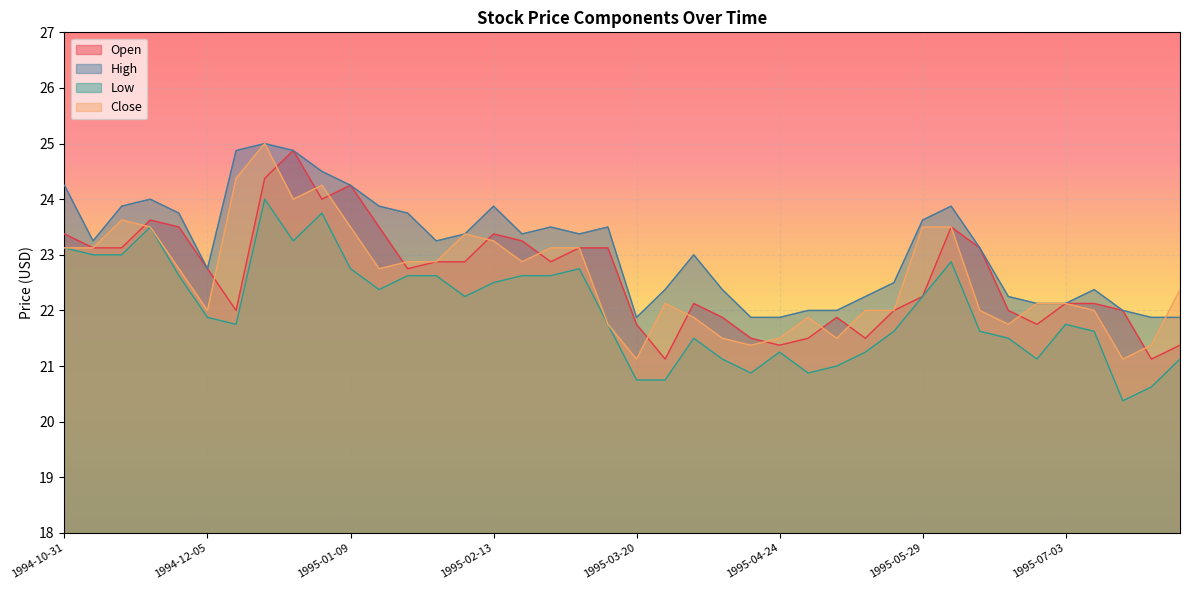

Count the number of categories in the chart.

40